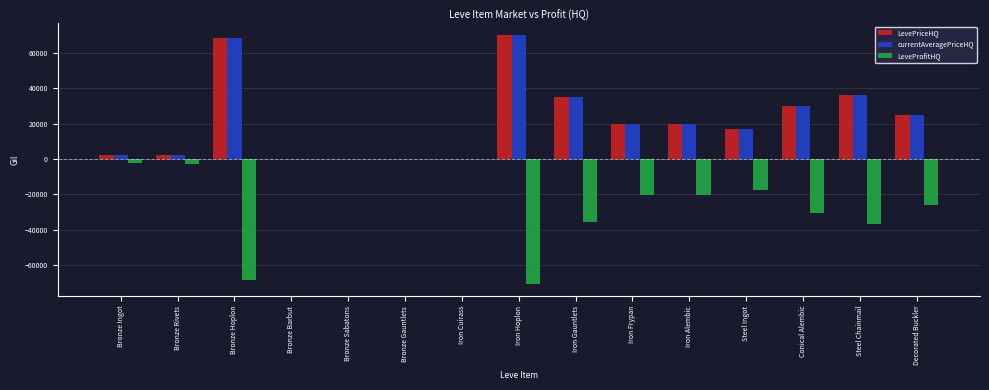

Is the value of LevePriceHQ at Iron Hoplon greater than the value of LeveProfitHQ at Decorated Buckler?

Yes